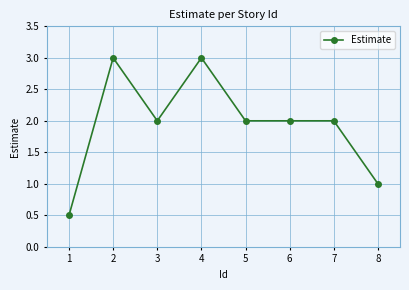

Count the number of data series in this chart.

1